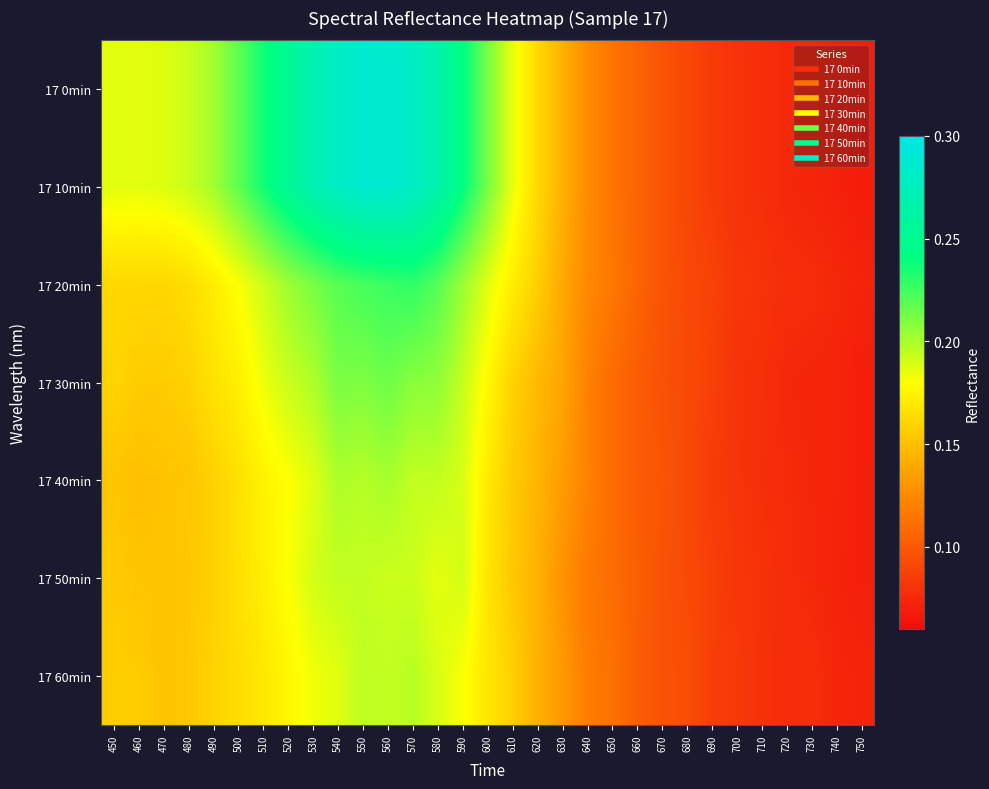

At how many categories does at least one series exceed 0?

31